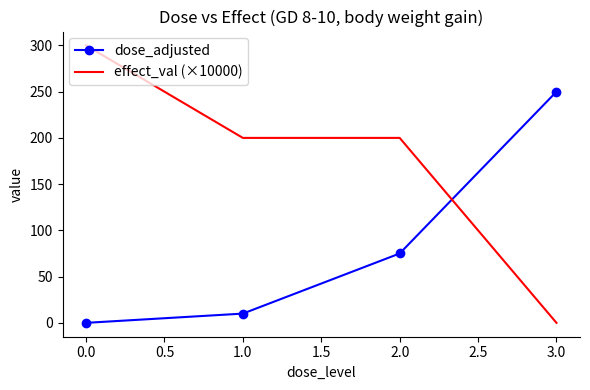

Which series ends up on top after the final intersection of dose_adjusted and effect_val (×10000)?

dose_adjusted